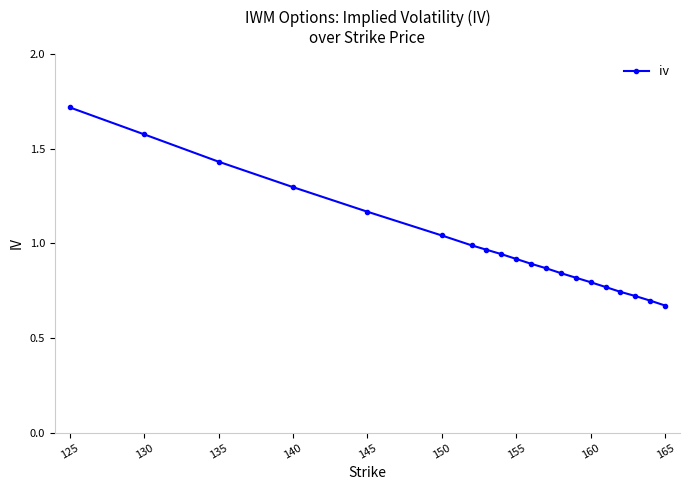

What is the sum of all values?

19.9